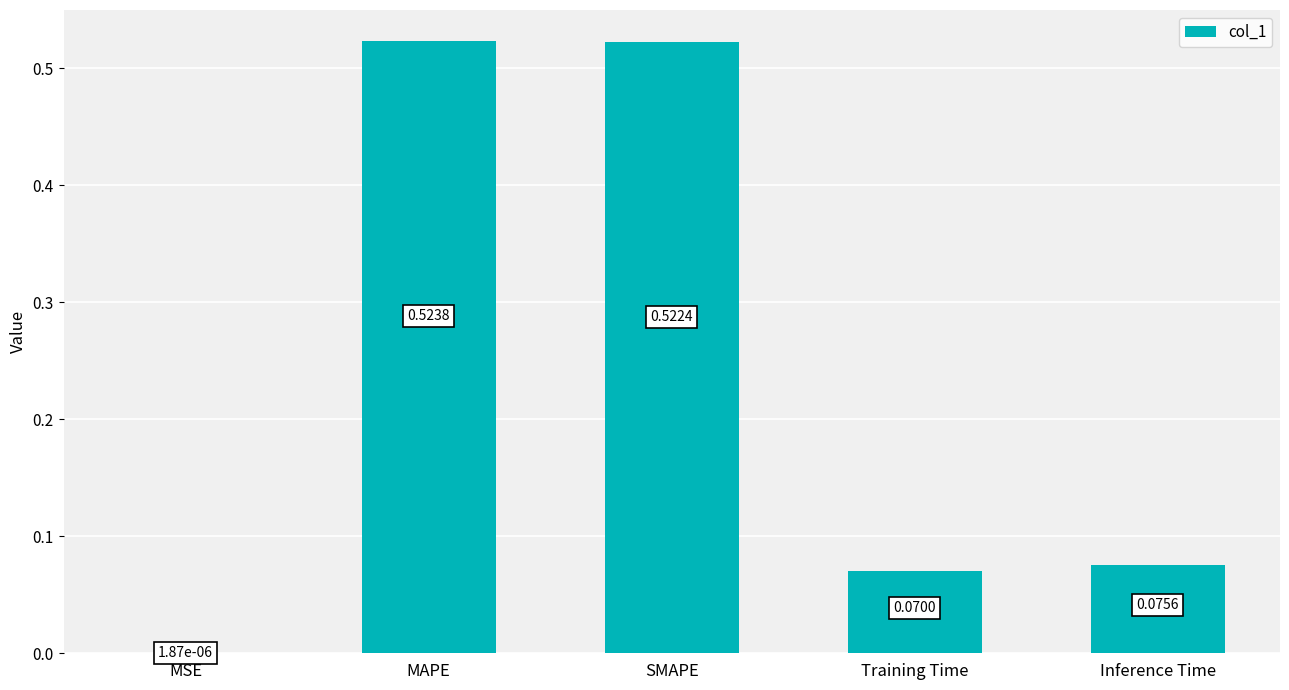

At which label is the value closest to 0?

MSE